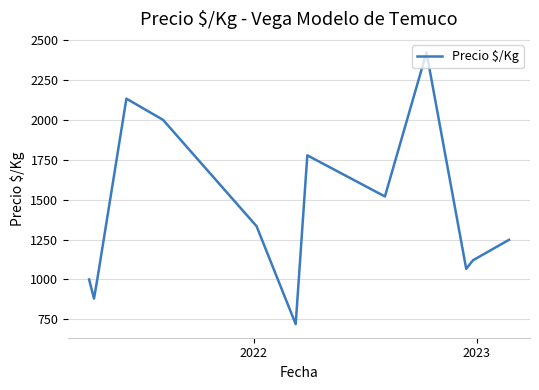

What is the difference between the maximum and minimum values?

1702.3